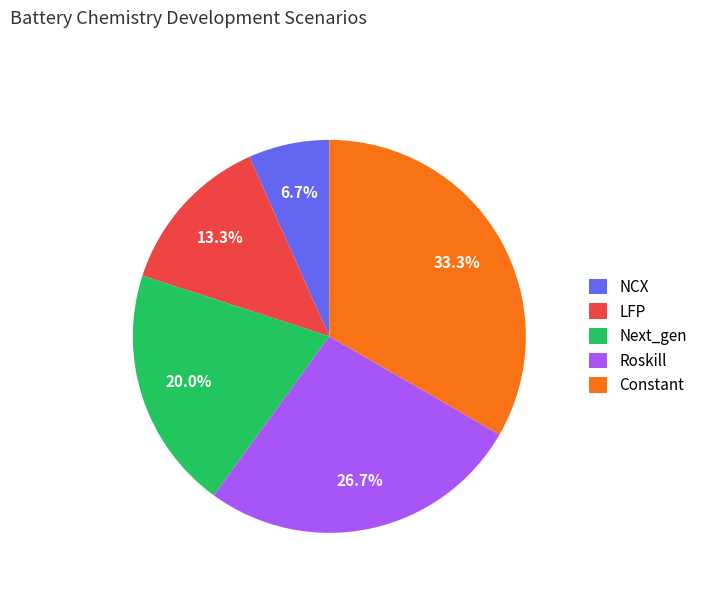

Which category has the smallest portion of the pie?

NCX